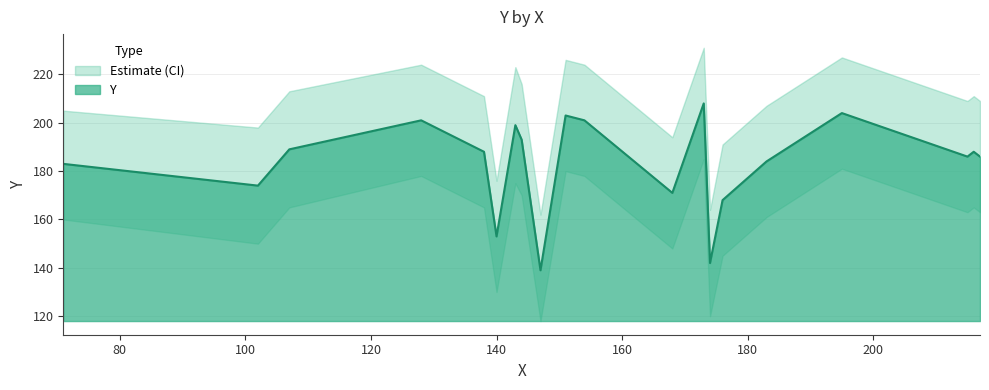

Between 107 and 71, which is larger?

107